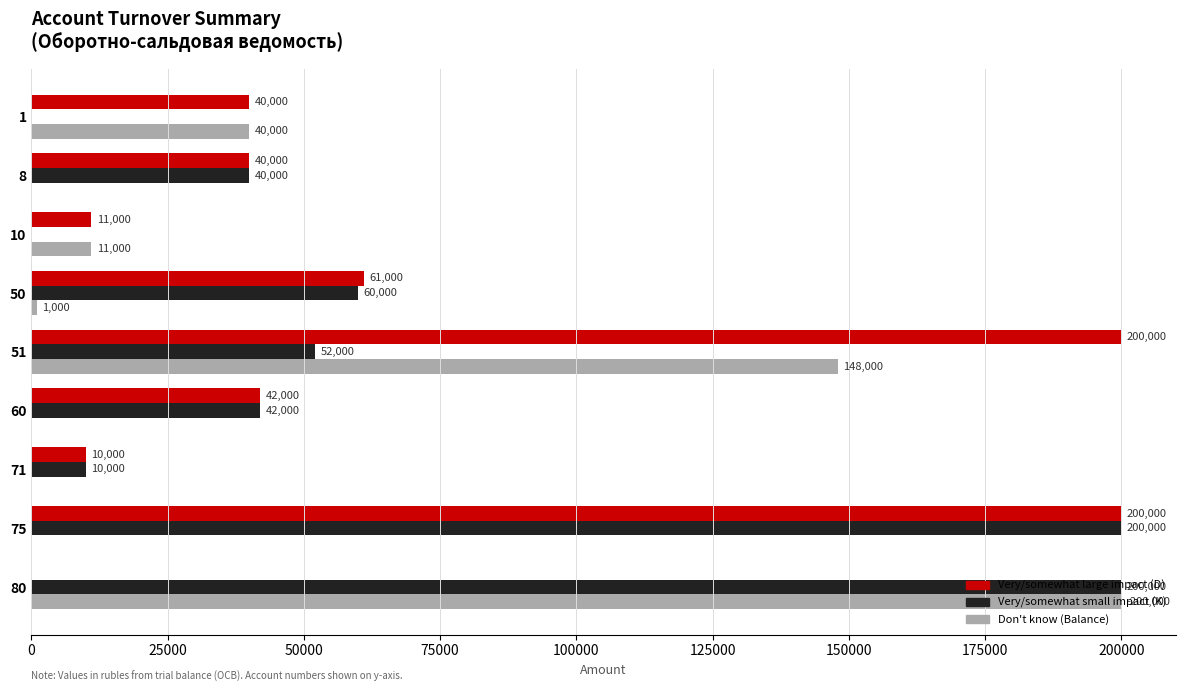

The Very/somewhat small impact (K) series shows 40000 at 8. True or false?

True